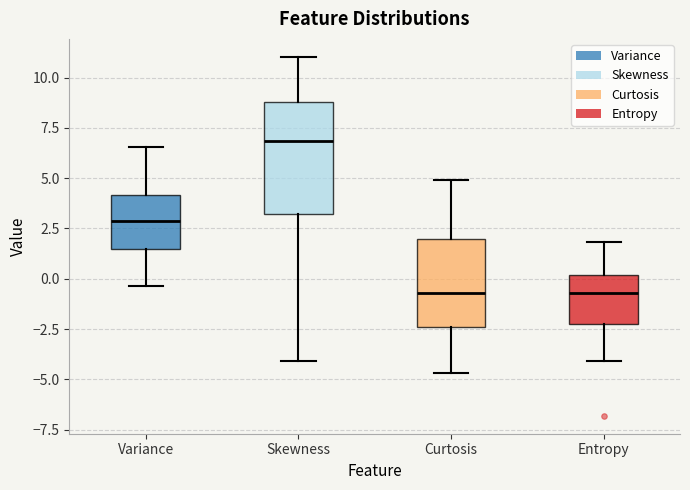

Reading left to right, transcribe this box plot: for each box, give where its median line is, the range the box spans, and where its two whiskers end, as read against the y-axis. The values are not printed on the chart, so give them approximately, as read against the axis.

Variance: median 3.0, box 1.5 to 4.0, whiskers -0.5 to 6.5
Skewness: median 7.0, box 3.0 to 9.0, whiskers -4.0 to 11.0
Curtosis: median -0.5, box -2.5 to 2.0, whiskers -4.5 to 5.0
Entropy: median -0.5, box -2.5 to 0.0, whiskers -4.0 to 2.0